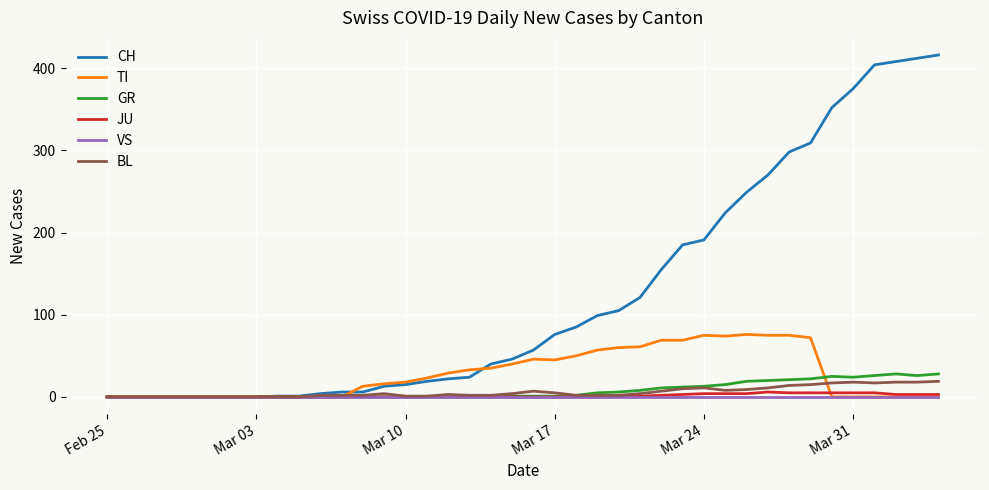

What is the sum of all JU values?

59